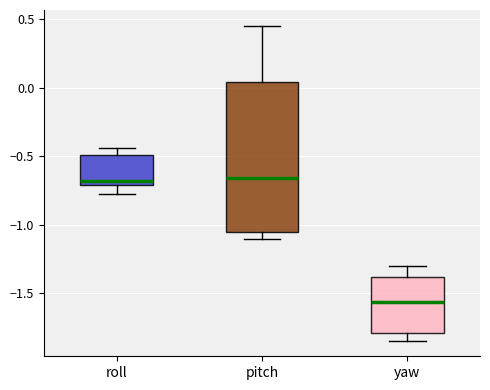

Where does the upper whisker of the box for roll end on the y-axis? The values are not printed on the chart, so give them approximately, as read against the axis.

-0.45